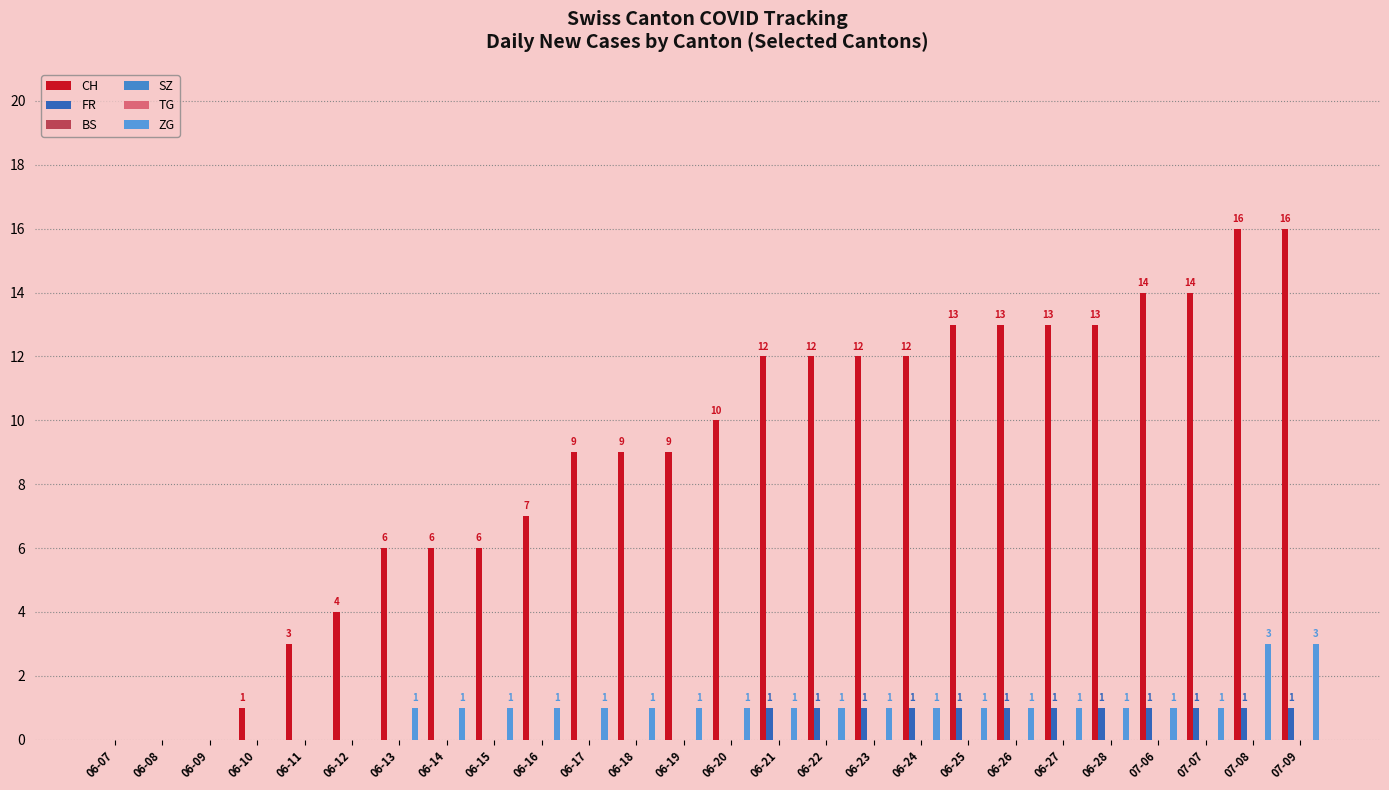

Are the bars grouped side by side (vs. stacked)?

Yes